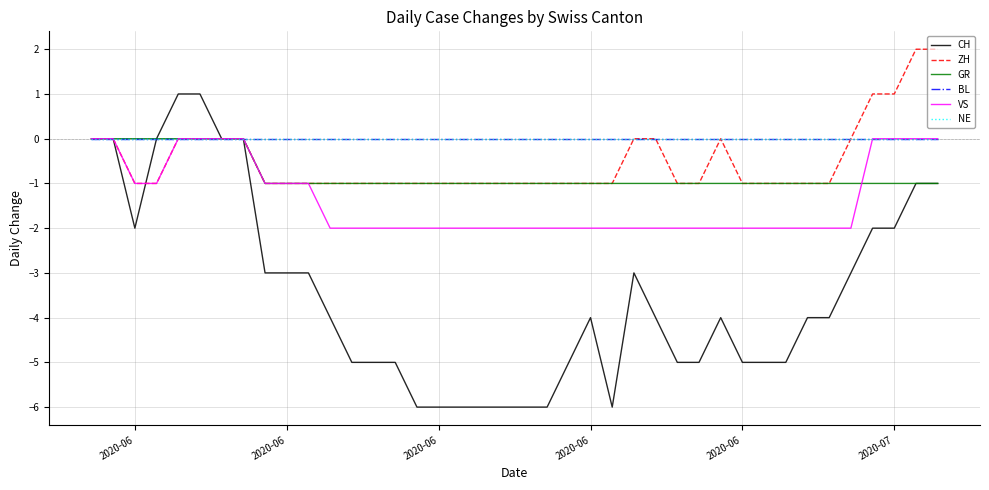

Does the chart display data point markers on the line(s)?

No